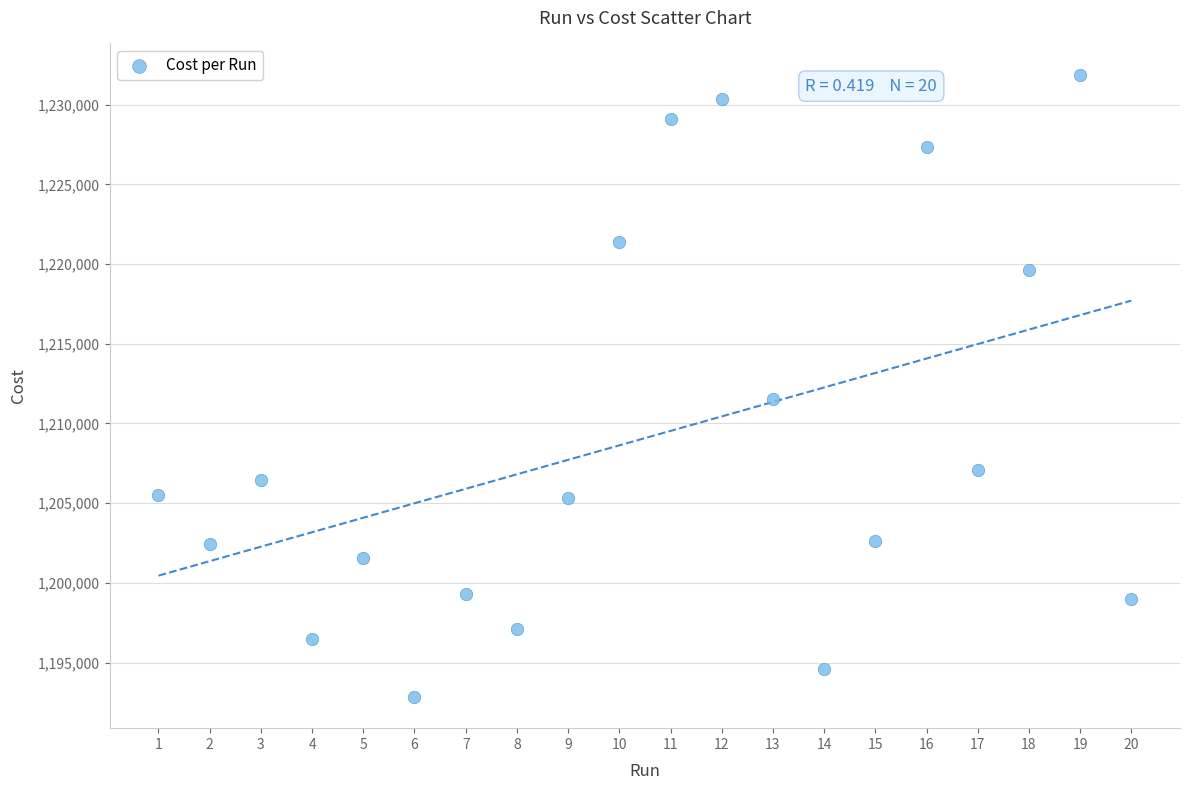

What is the range of Y values (max minus min)?

39044.0